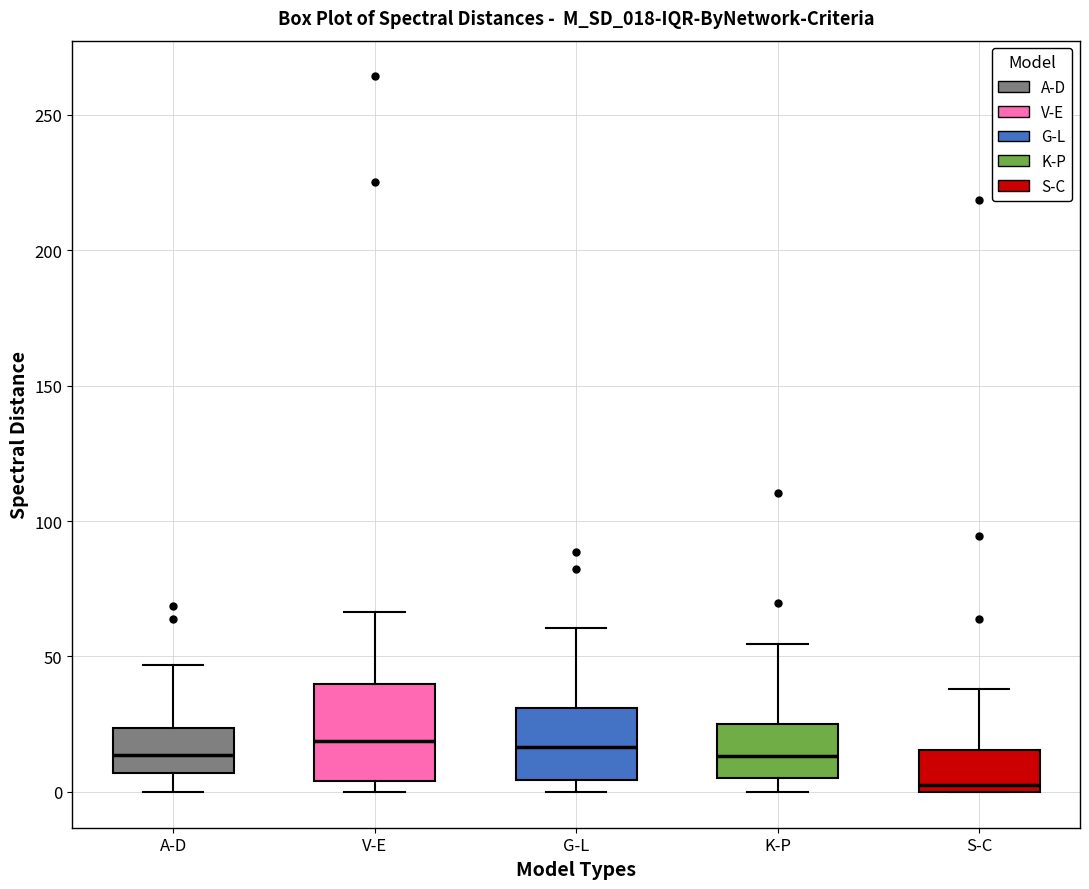

Reading left to right, read every box against the y-axis: the position of its median line, the range the box covers, and the ends of its whiskers. The values are not printed on the chart, so give them approximately, as read against the axis.

A-D: median 15, box 5 to 25, whiskers 0 to 45
V-E: median 20, box 5 to 40, whiskers 0 to 65
G-L: median 15, box 5 to 30, whiskers 0 to 60
K-P: median 15, box 5 to 25, whiskers 0 to 55
S-C: median 5, box 0 to 15, whiskers 0 to 40